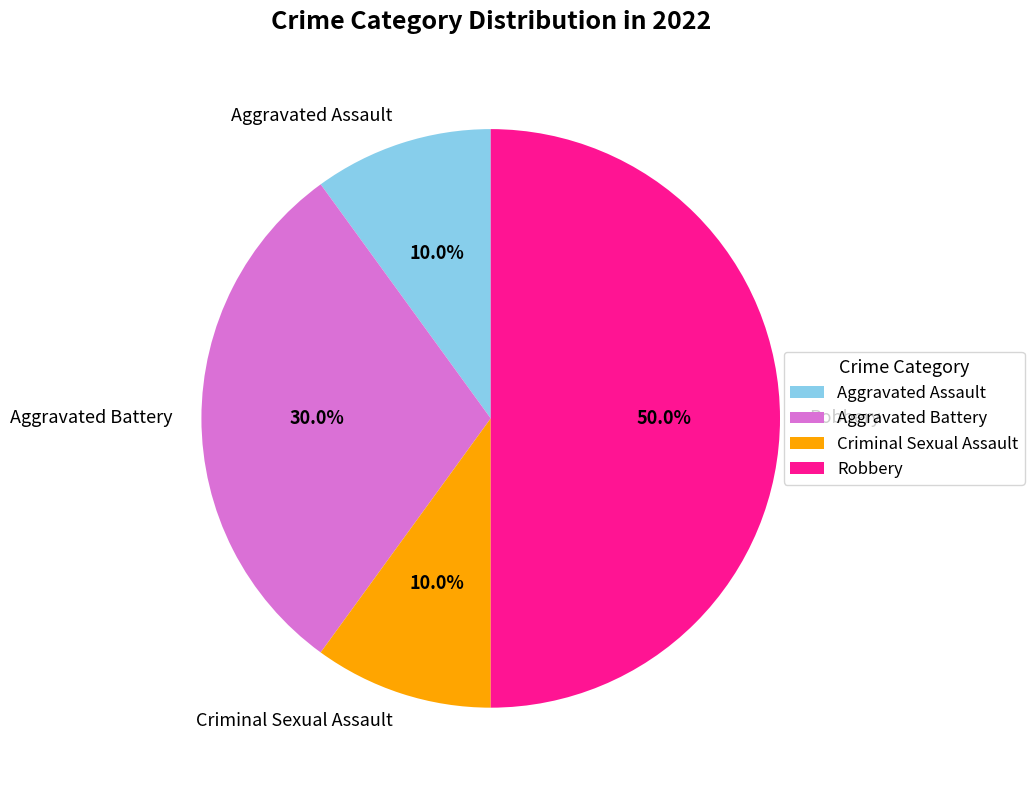

To the nearest percent, what percentage of the pie is Aggravated Battery?

30%